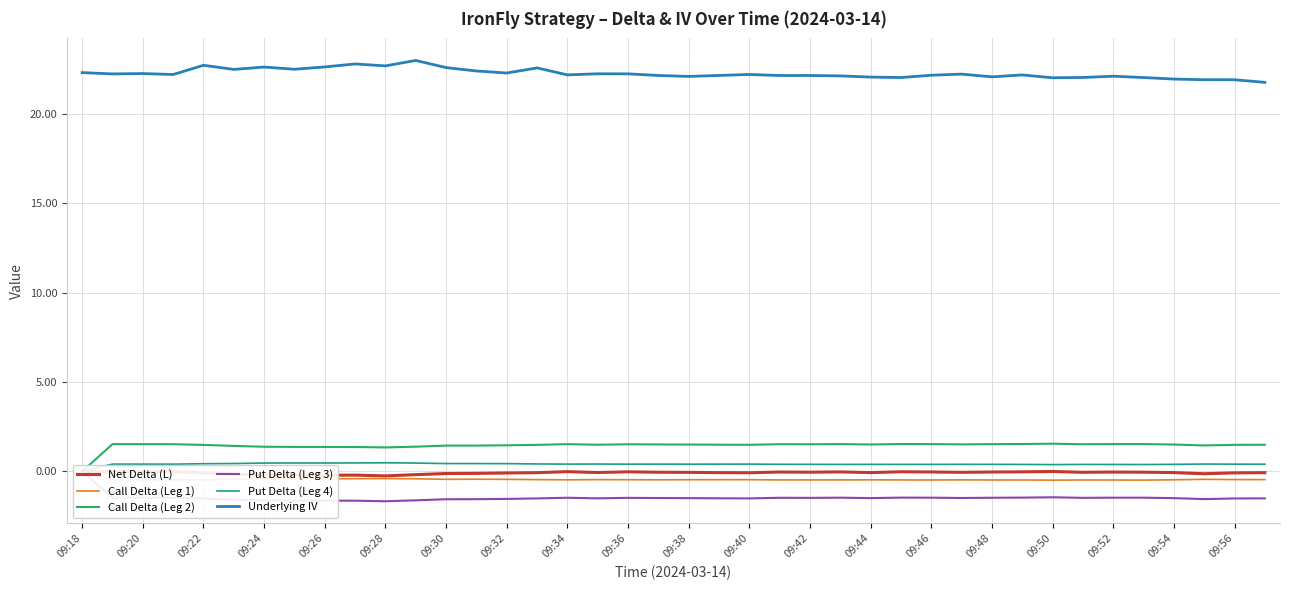

True or false: Underlying IV and Net Delta (L) intersect in this chart.

False